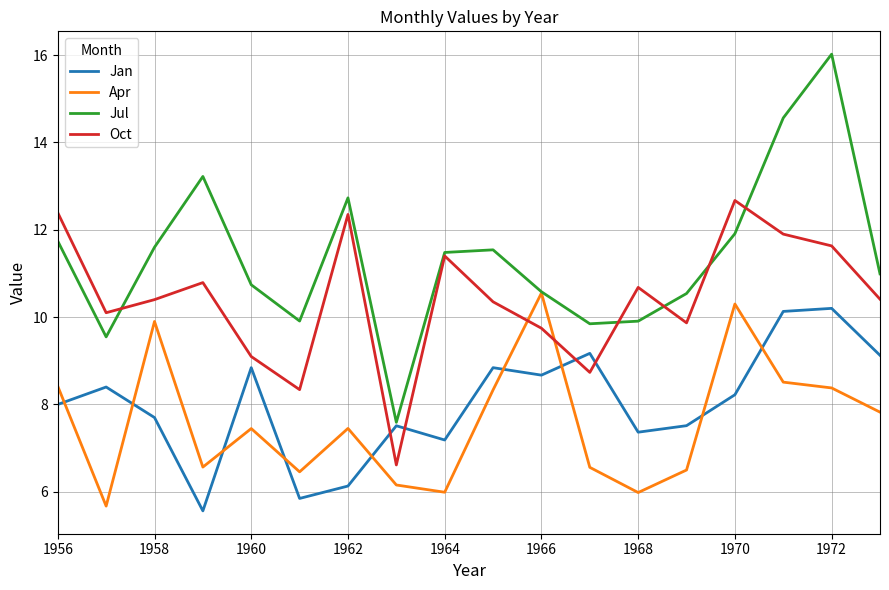

How many times do Apr and Oct cross each other?

2